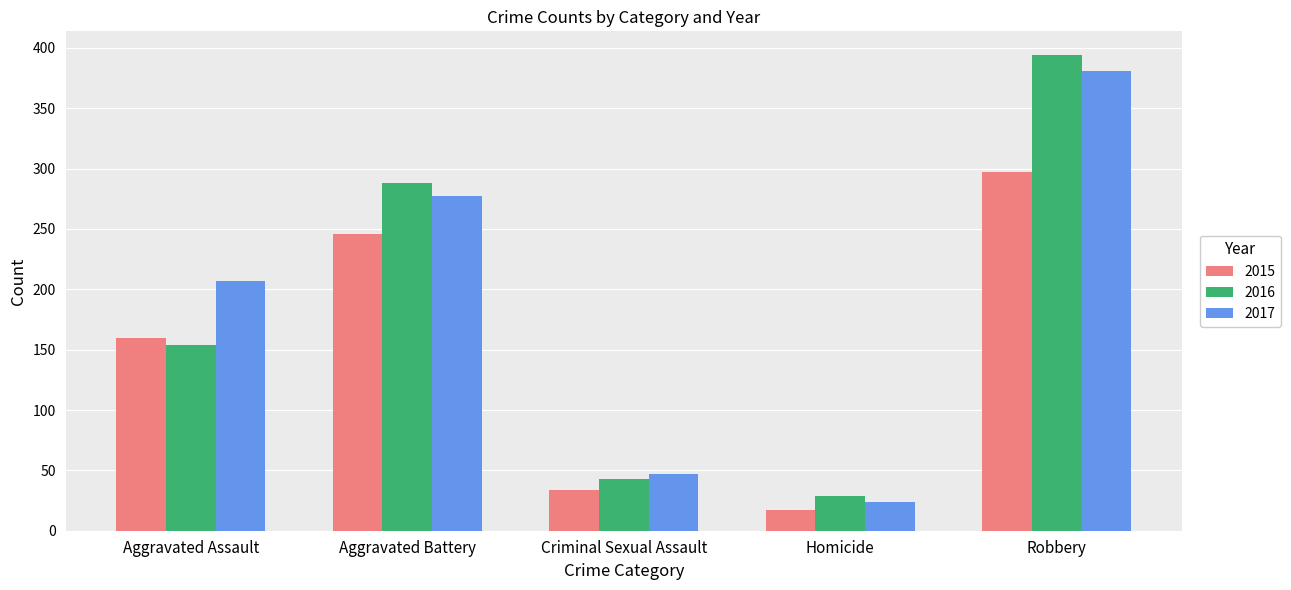

Which category has the lowest value in the 2017 series?

Homicide